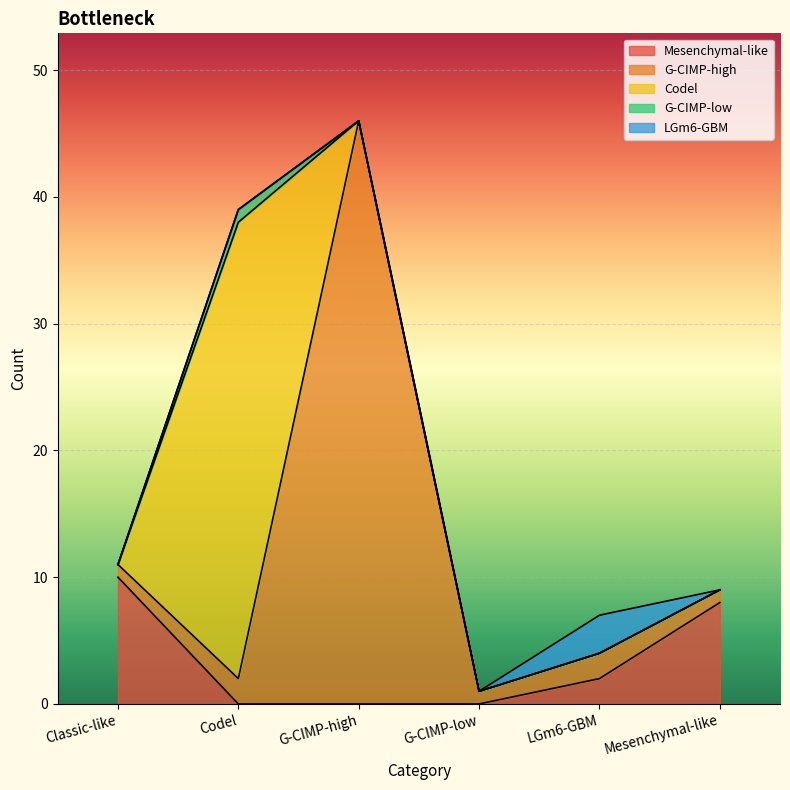

What is the sum of all LGm6-GBM values?

3